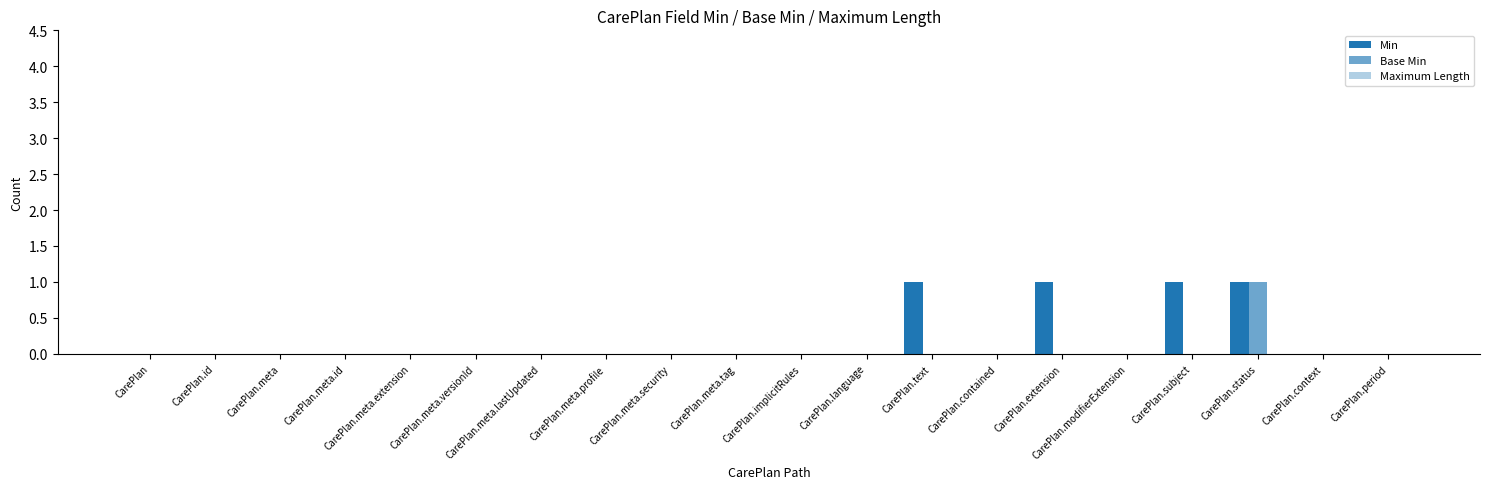

Reading left to right, what are all the values shown in this chart?

Min: CarePlan=0	CarePlan.id=0	CarePlan.meta=0	CarePlan.meta.id=0	CarePlan.meta.extension=0	CarePlan.meta.versionId=0	CarePlan.meta.lastUpdated=0	CarePlan.meta.profile=0	CarePlan.meta.security=0	CarePlan.meta.tag=0	CarePlan.implicitRules=0	CarePlan.language=0	CarePlan.text=1	CarePlan.contained=0	CarePlan.extension=1	CarePlan.modifierExtension=0	CarePlan.subject=1	CarePlan.status=1	CarePlan.context=0	CarePlan.period=0
Base Min: CarePlan=0	CarePlan.id=0	CarePlan.meta=0	CarePlan.meta.id=0	CarePlan.meta.extension=0	CarePlan.meta.versionId=0	CarePlan.meta.lastUpdated=0	CarePlan.meta.profile=0	CarePlan.meta.security=0	CarePlan.meta.tag=0	CarePlan.implicitRules=0	CarePlan.language=0	CarePlan.text=0	CarePlan.contained=0	CarePlan.extension=0	CarePlan.modifierExtension=0	CarePlan.subject=0	CarePlan.status=1	CarePlan.context=0	CarePlan.period=0
Maximum Length: CarePlan=0	CarePlan.id=0	CarePlan.meta=0	CarePlan.meta.id=0	CarePlan.meta.extension=0	CarePlan.meta.versionId=0	CarePlan.meta.lastUpdated=0	CarePlan.meta.profile=0	CarePlan.meta.security=0	CarePlan.meta.tag=0	CarePlan.implicitRules=0	CarePlan.language=0	CarePlan.text=0	CarePlan.contained=0	CarePlan.extension=0	CarePlan.modifierExtension=0	CarePlan.subject=0	CarePlan.status=0	CarePlan.context=0	CarePlan.period=0